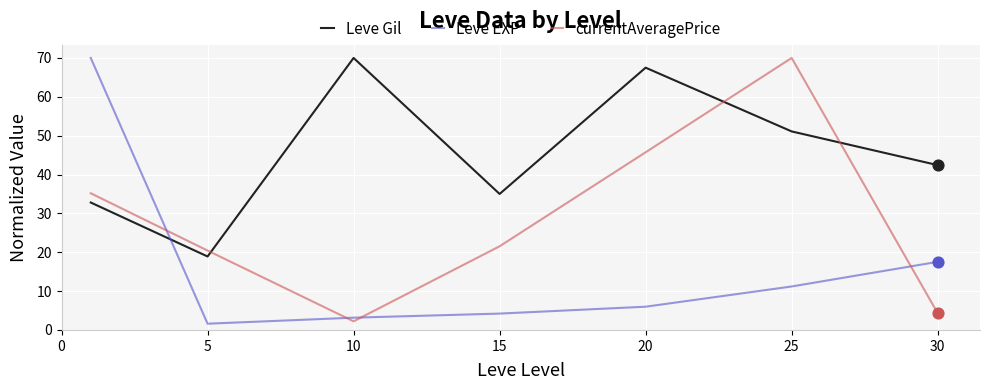

Which series ends up on top after the final intersection of Leve EXP and currentAveragePrice?

Leve EXP